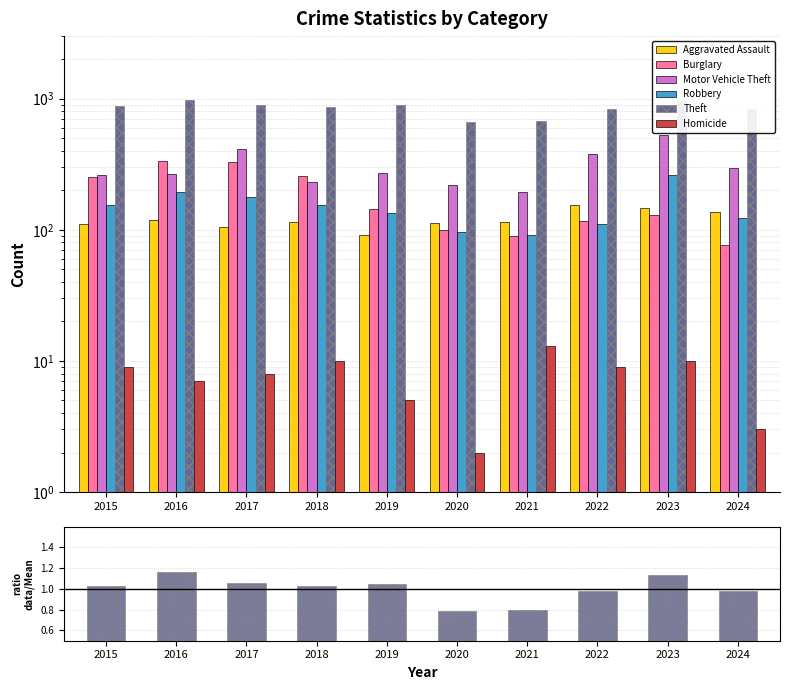

Which has a higher value, 2023 or 2022?

2022